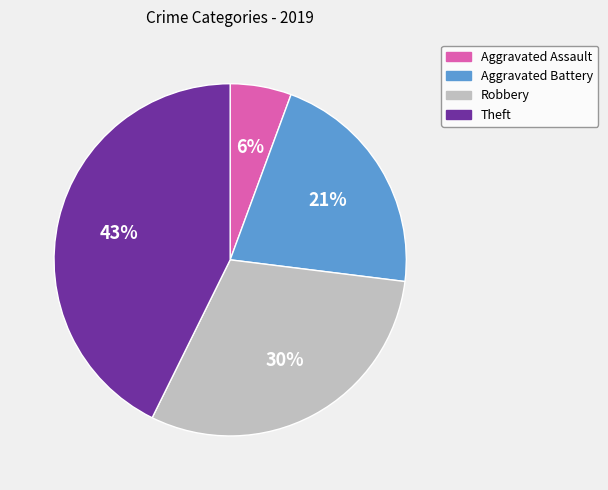

The Robbery slice represents 17% of the pie. True or false?

False